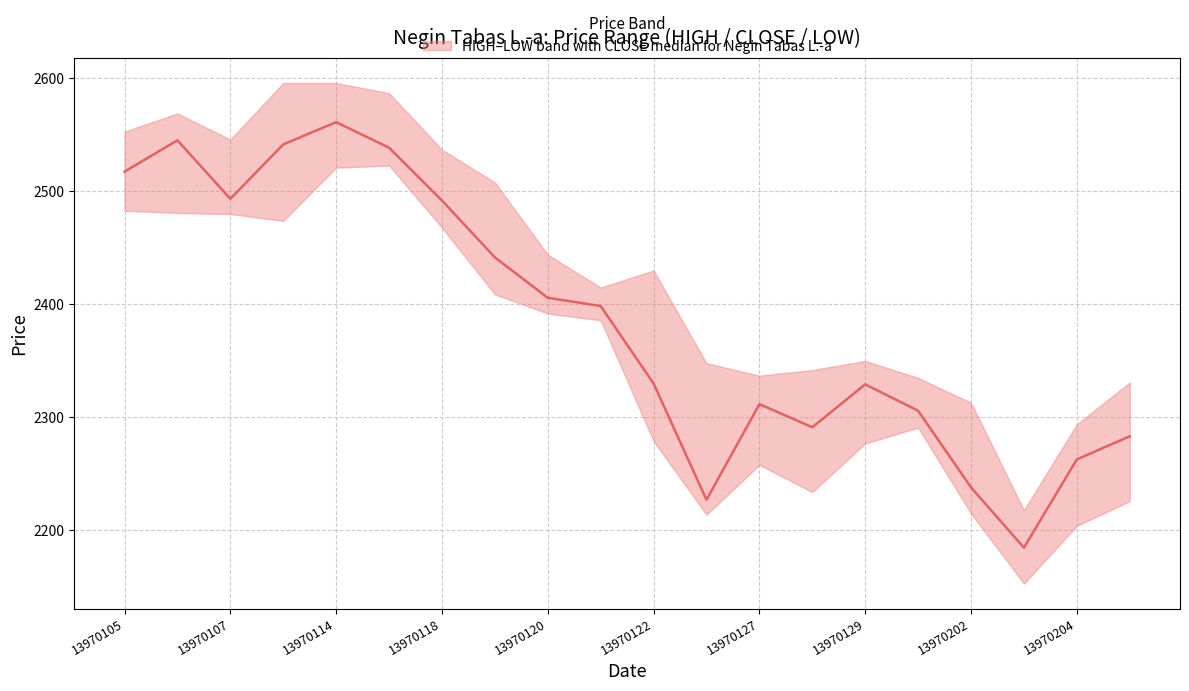

The value of CLOSE at 13970115 is 2538.7. True or false?

True